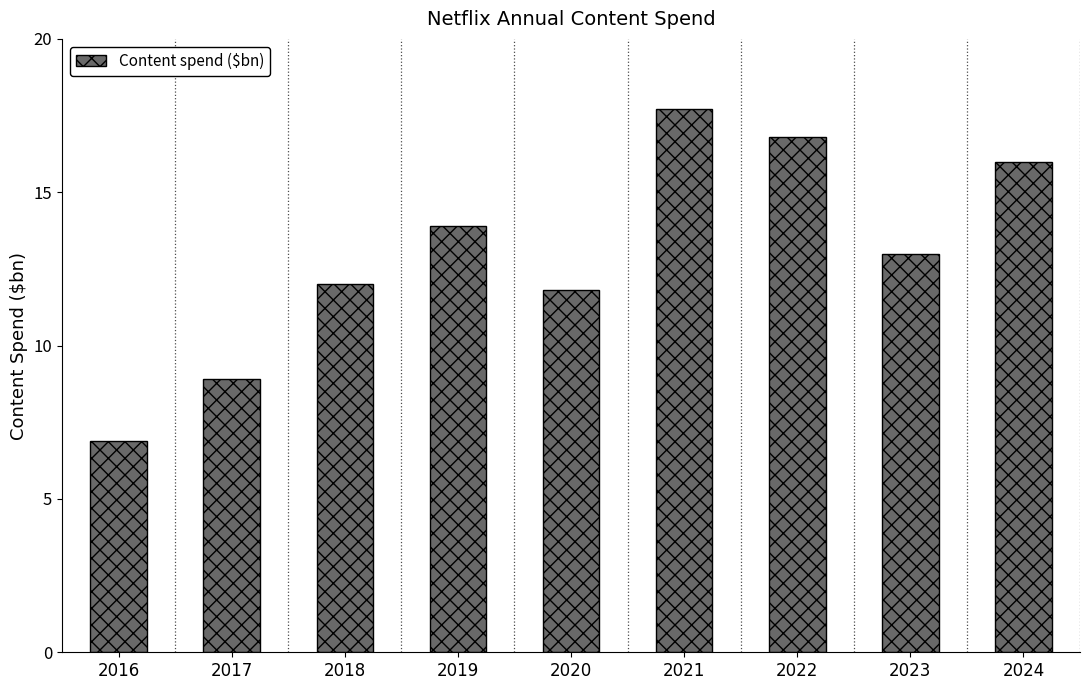

How many data points does each series have?

9